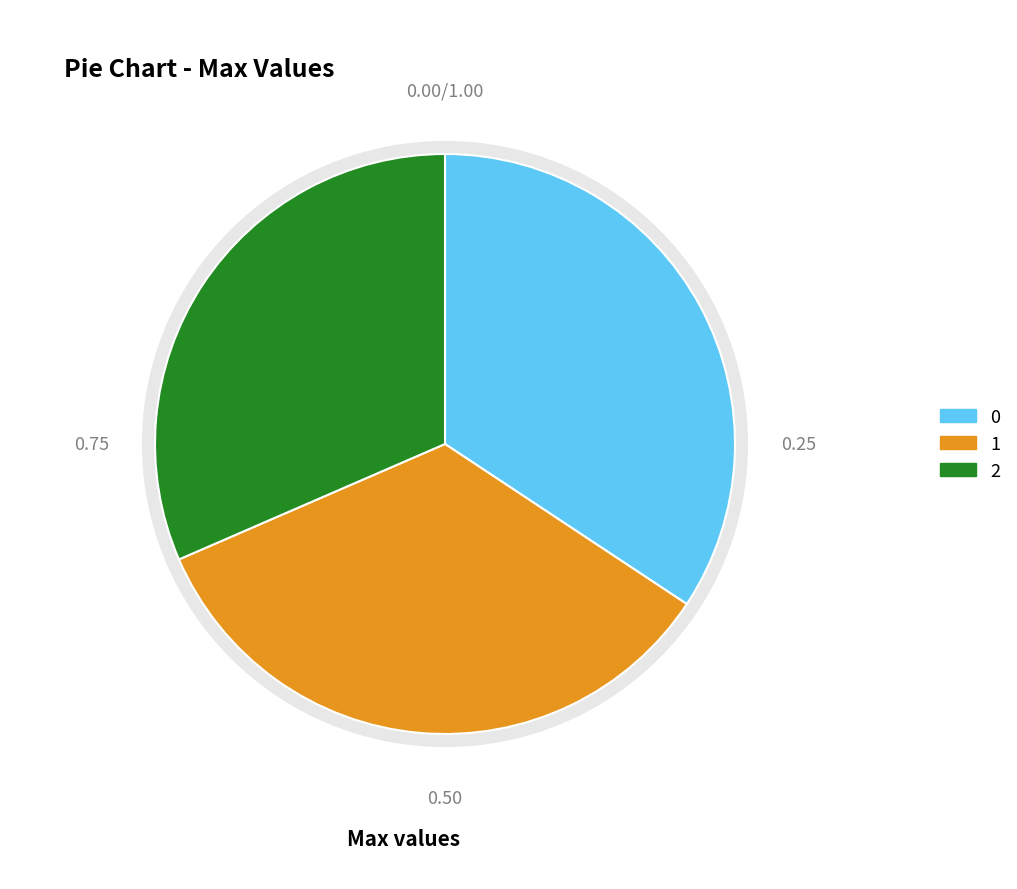

To the nearest percent, what is the difference between the 2 and 0 slice percentages?

3%